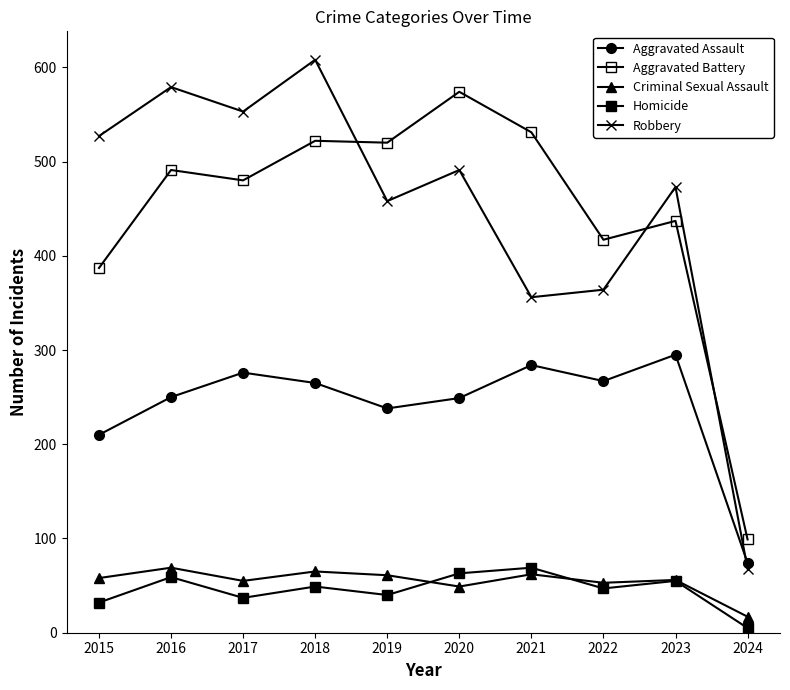

In Robbery, how many points are lower than both neighbors (excluding endpoints)?

3